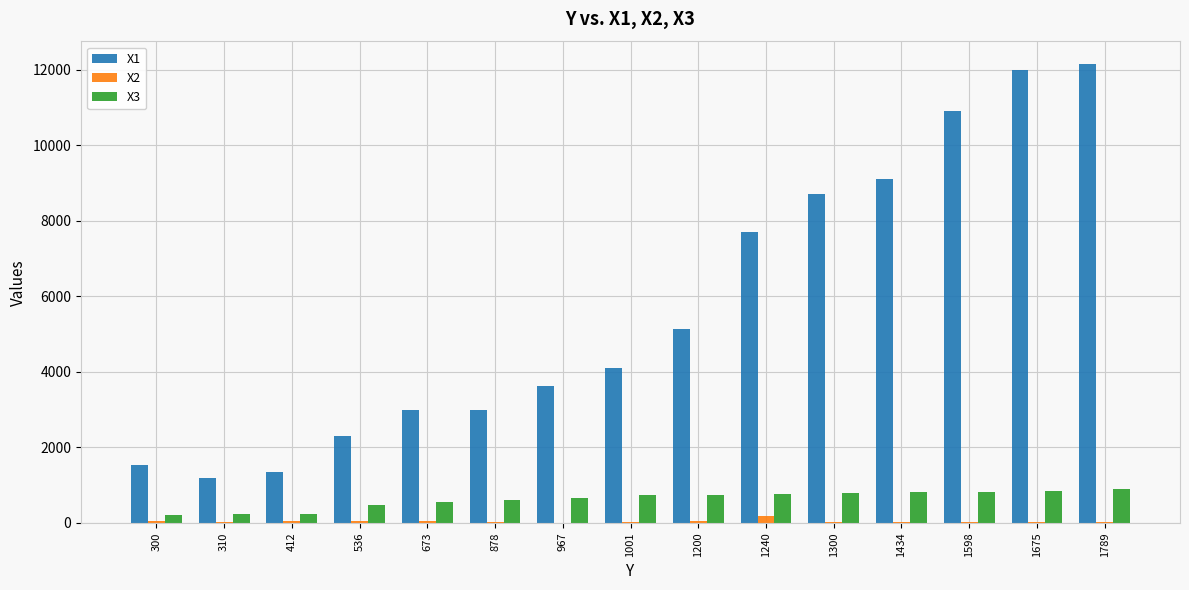

What is the greatest value displayed?

12145.6